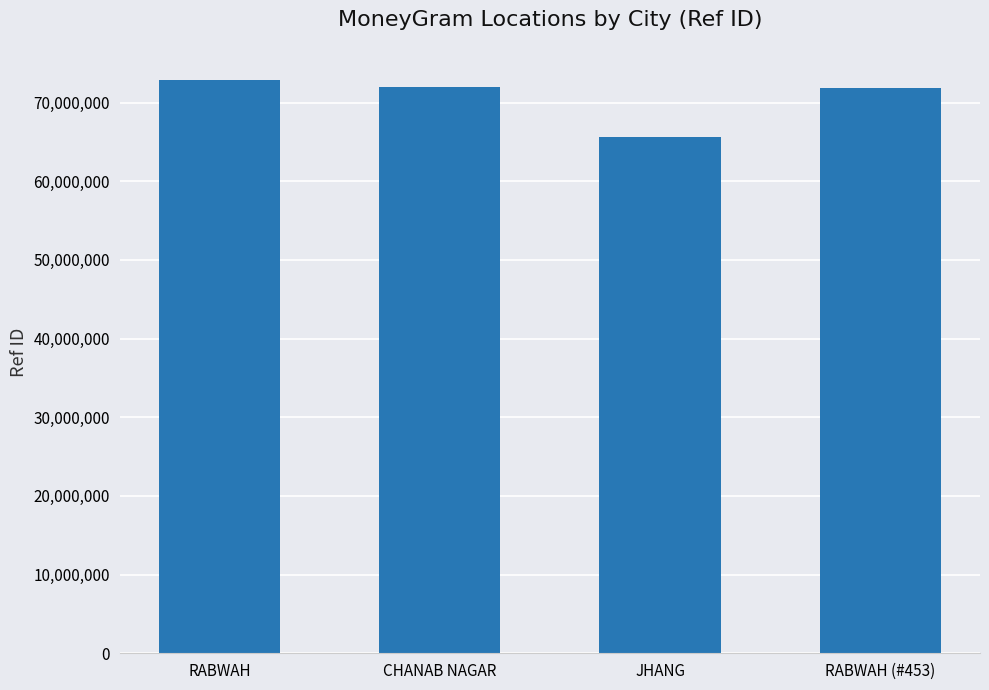

What is the difference between the maximum and minimum values?

7235916